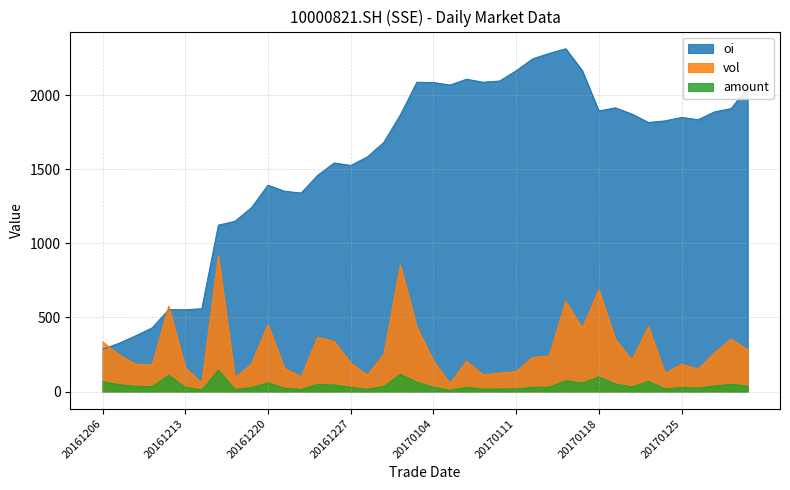

Reading left to right, what are all the values shown in this chart?

vol: 20161206=335.0	20161207=248.0	20161208=185.0	20161209=180.0	20161212=576.0	20161213=161.0	20161214=58.0	20161215=918.0	20161216=92.0	20161219=186.0	20161220=452.0	20161221=156.0	20161222=99.0	20161223=367.0	20161226=338.0	20161227=193.0	20161228=111.0	20161229=250.0	20161230=854.0	20170103=434.0	20170104=208.0	20170105=55.0	20170106=205.0	20170109=113.0	20170110=124.0	20170111=135.0	20170112=230.0	20170113=240.0	20170116=609.0	20170117=428.0	20170118=688.0	20170119=353.0	20170120=212.0	20170123=438.0	20170124=124.0	20170125=184.0	20170126=152.0	20170203=262.0	20170206=355.0	20170207=281.0
amount: 20161206=66.0	20161207=46.6	20161208=35.4	20161209=33.7	20161212=109.9	20161213=29.4	20161214=10.4	20161215=143.7	20161216=14.1	20161219=26.7	20161220=59.5	20161221=22.1	20161222=13.8	20161223=49.2	20161226=44.2	20161227=28.2	20161228=15.4	20161229=34.9	20161230=115.6	20170103=63.1	20170104=29.8	20170105=7.9	20170106=29.0	20170109=16.1	20170110=17.2	20170111=17.7	20170112=29.3	20170113=29.8	20170116=72.7	20170117=57.4	20170118=99.1	20170119=51.3	20170120=31.6	20170123=68.4	20170124=18.4	20170125=27.3	20170126=23.7	20170203=37.8	20170206=49.1	20170207=36.3
oi: 20161206=286.0	20161207=326.0	20161208=376.0	20161209=430.0	20161212=553.0	20161213=552.0	20161214=559.0	20161215=1123.0	20161216=1149.0	20161219=1241.0	20161220=1393.0	20161221=1352.0	20161222=1340.0	20161223=1459.0	20161226=1543.0	20161227=1526.0	20161228=1583.0	20161229=1682.0	20161230=1867.0	20170103=2088.0	20170104=2086.0	20170105=2069.0	20170106=2108.0	20170109=2088.0	20170110=2096.0	20170111=2165.0	20170112=2246.0	20170113=2282.0	20170116=2314.0	20170117=2166.0	20170118=1894.0	20170119=1915.0	20170120=1873.0	20170123=1816.0	20170124=1827.0	20170125=1850.0	20170126=1835.0	20170203=1888.0	20170206=1910.0	20170207=2054.0